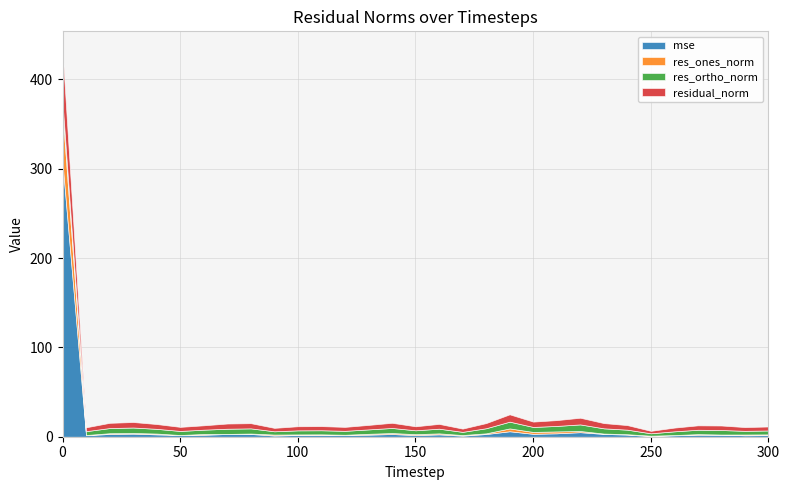

What is the value of the mse point at the 12th from the left?

2.0